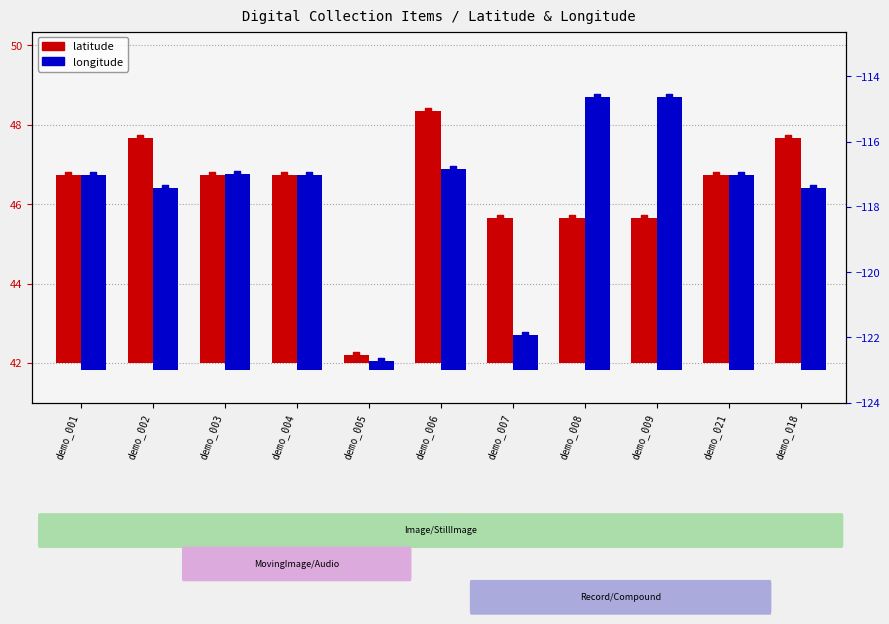

Which series reaches the maximum Y coordinate?

longitude